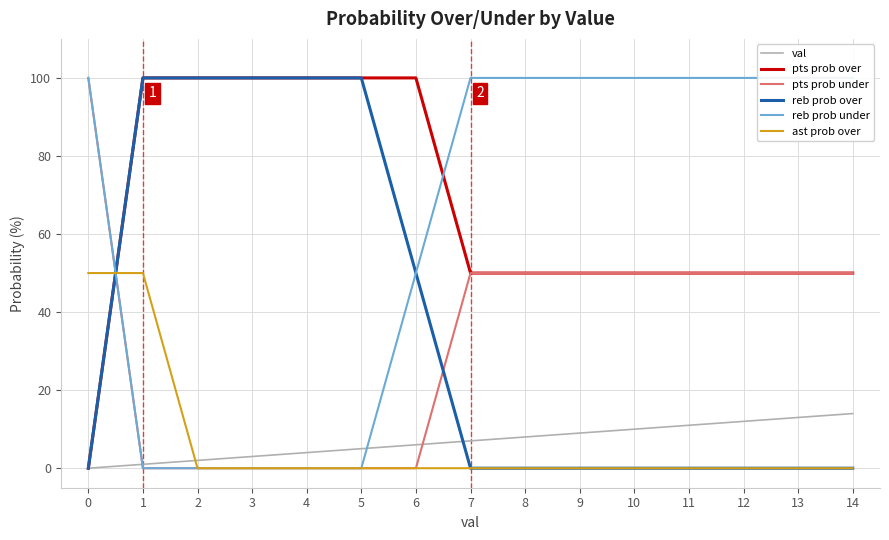

Is the value of pts prob over at 3 greater than the value of ast prob over at 1?

Yes